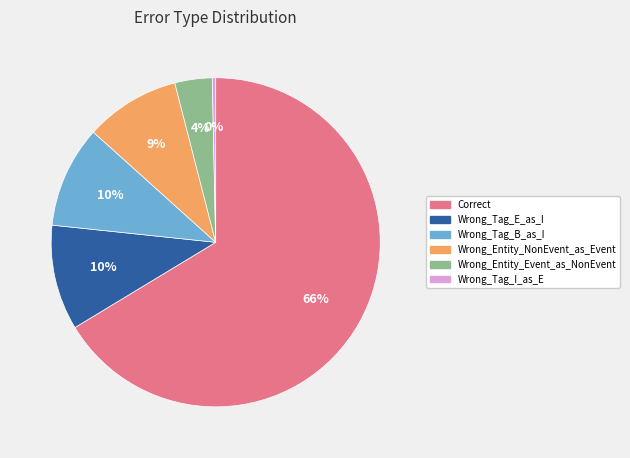

What is the ratio of the value at Wrong_Entity_NonEvent_as_Event to the value at Wrong_Tag_B_as_I?

0.9